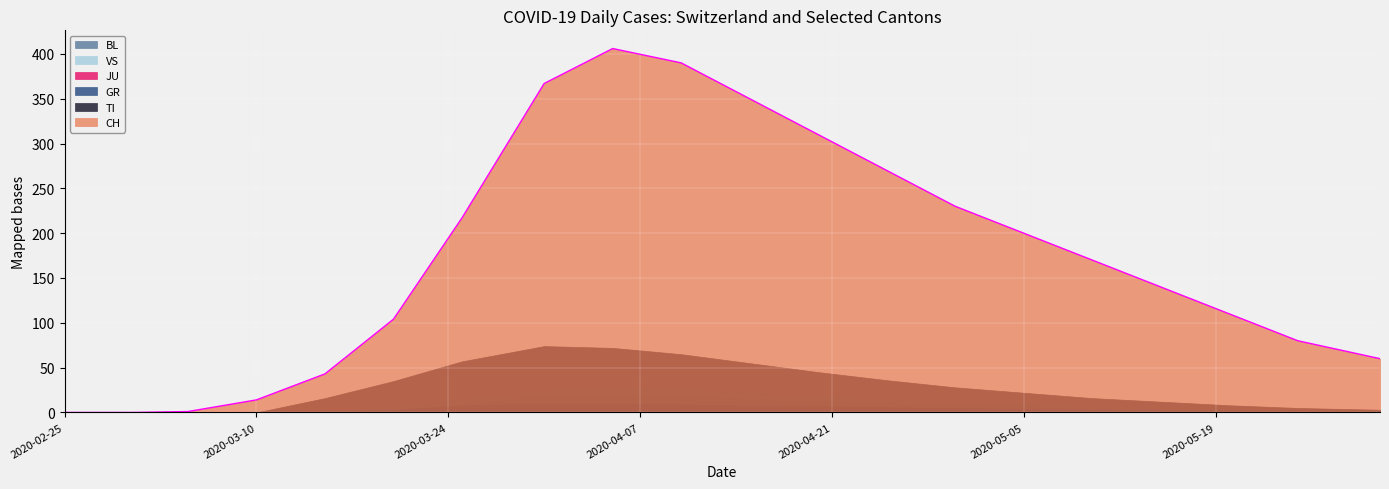

List the series in order of their peak value, highest first.

CH, TI, VS, BL, GR, JU